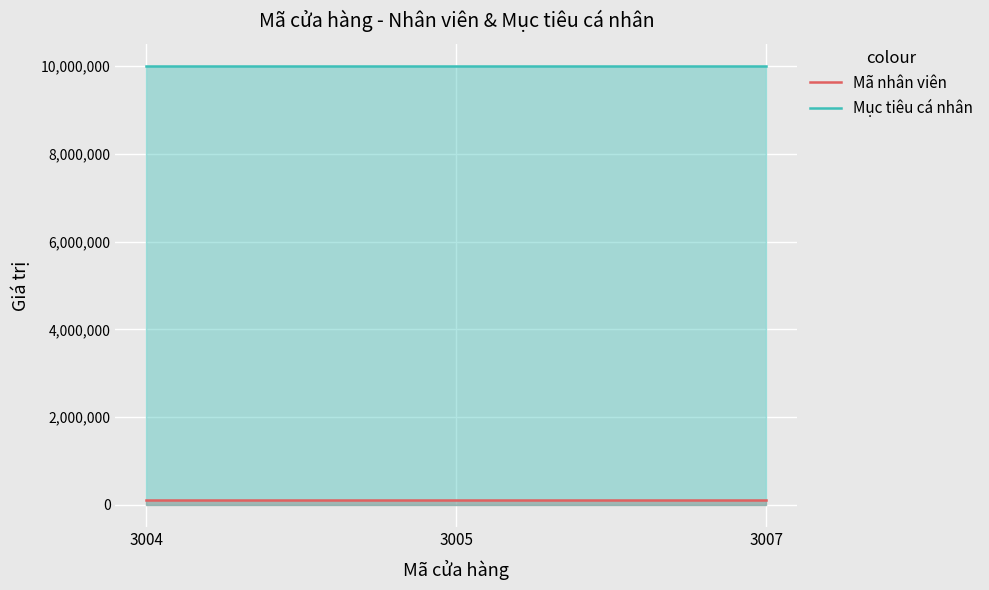

What is the smallest value displayed?

108275